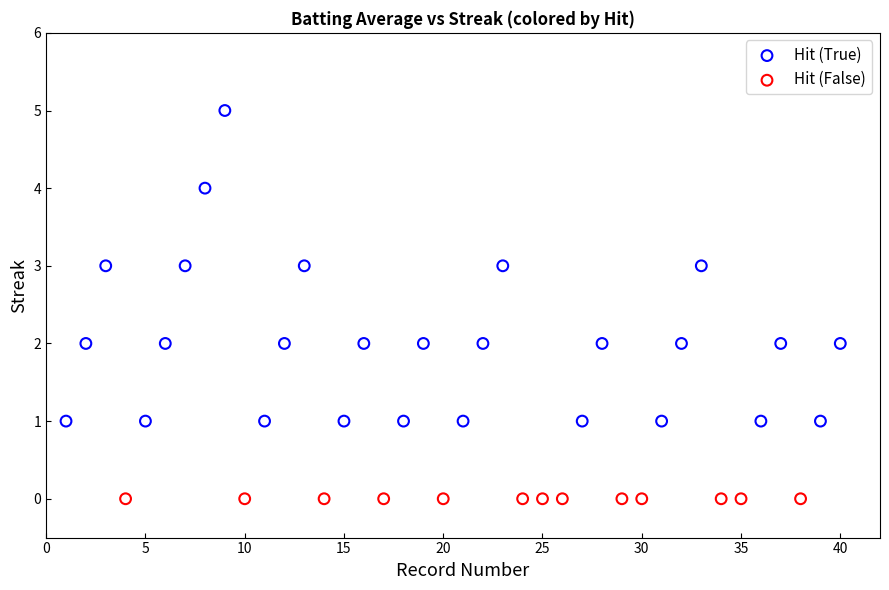

Which series reaches the minimum Y coordinate?

Hit (False)